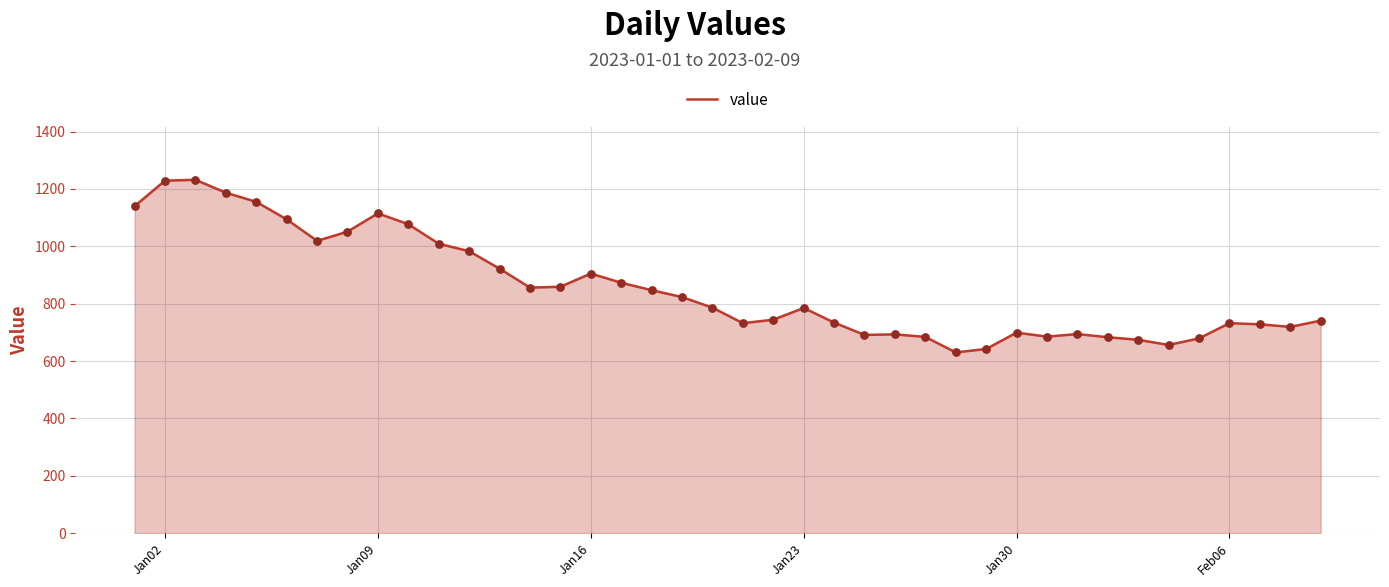

What is the minimum value shown in the chart?

630